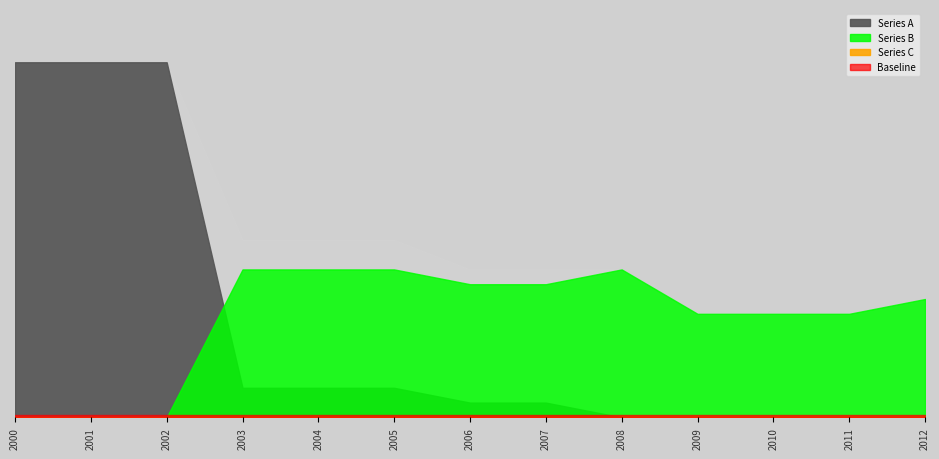

At which label is Series B closest to 5?

2009